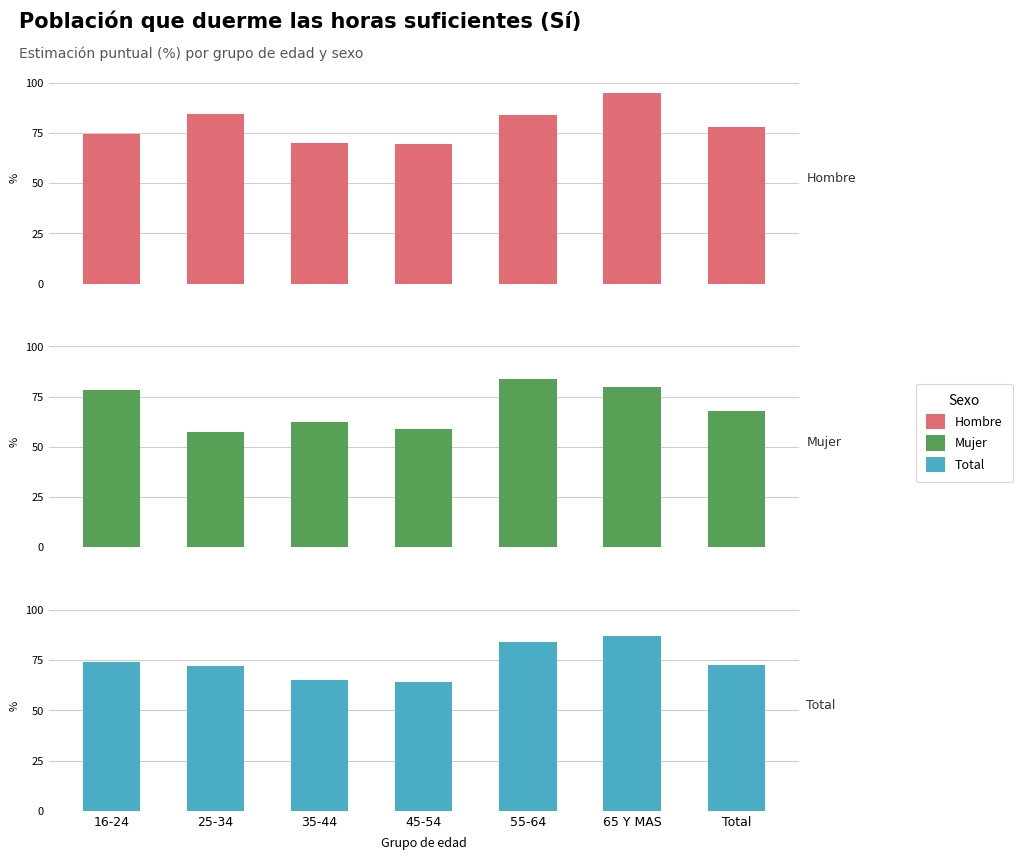

Rank the series by their average value, from lowest to highest.

Mujer, Total, Hombre